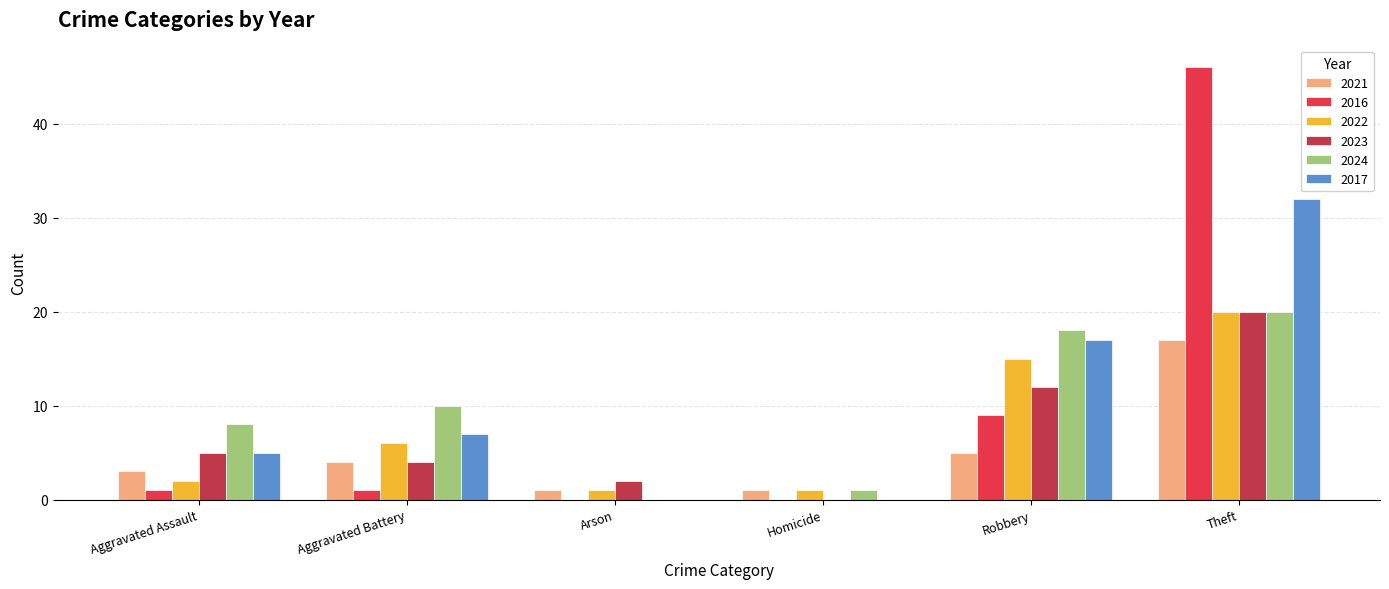

At which category is the sum across all series the highest?

Theft